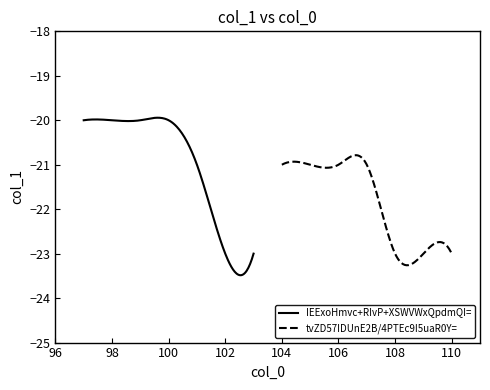

Is it true that IEExoHmvc+RIvP+XSWVWxQpdmQI= equals -39 at 5?

False